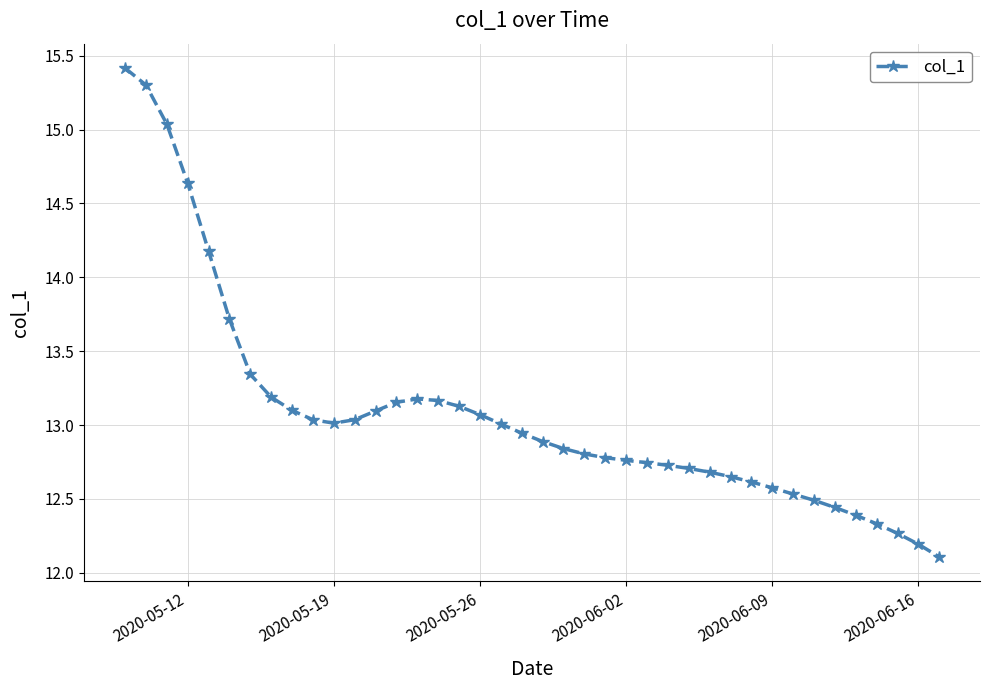

What is the difference between the maximum and minimum values?

3.3